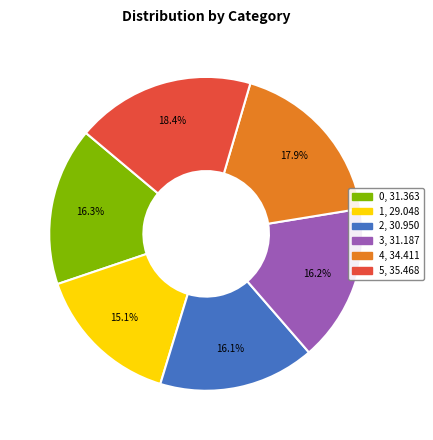

Which slice is the largest?

5